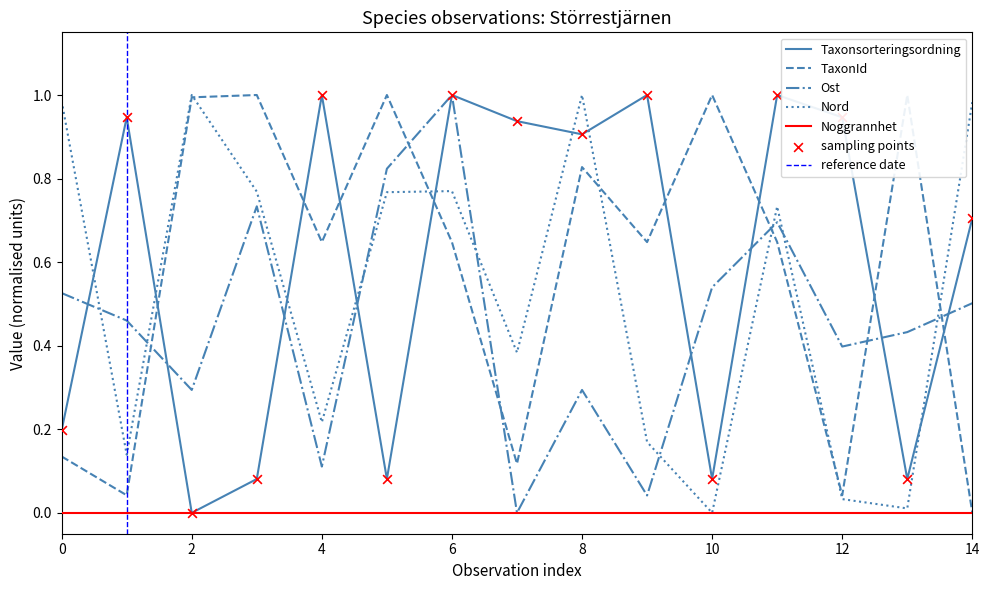

How many times do Nord and Ost cross each other?

8